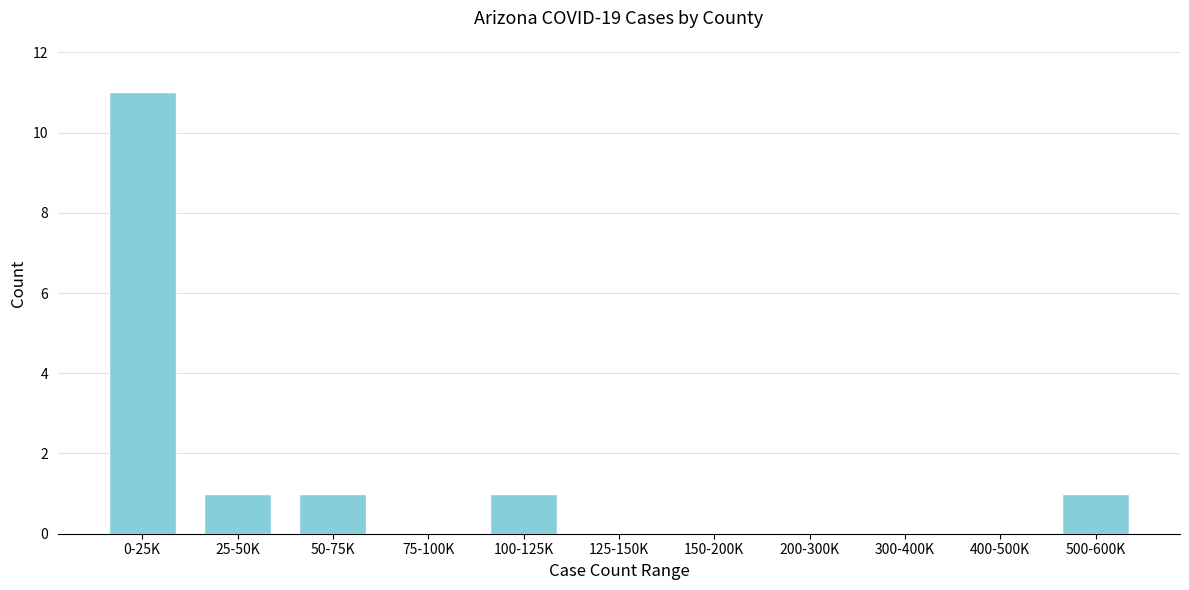

Reading left to right, what are all the values shown in this chart?

0-25K=11	25-50K=1	50-75K=1	75-100K=0	100-125K=1	125-150K=0	150-200K=0	200-300K=0	300-400K=0	400-500K=0	500-600K=1